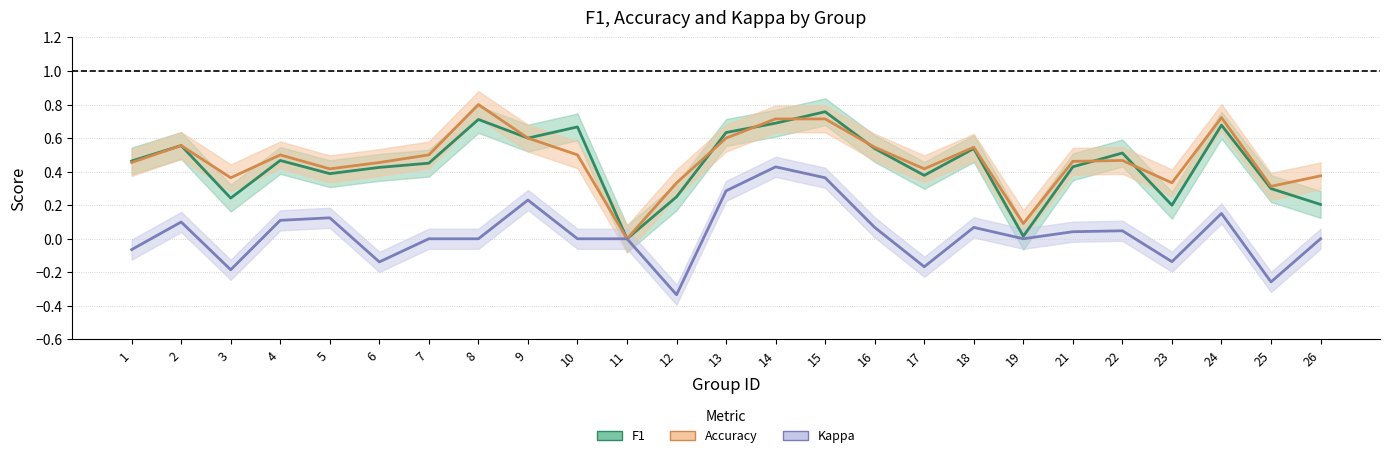

Is the value of f1 at 18 greater than the value of kappa at 18?

Yes